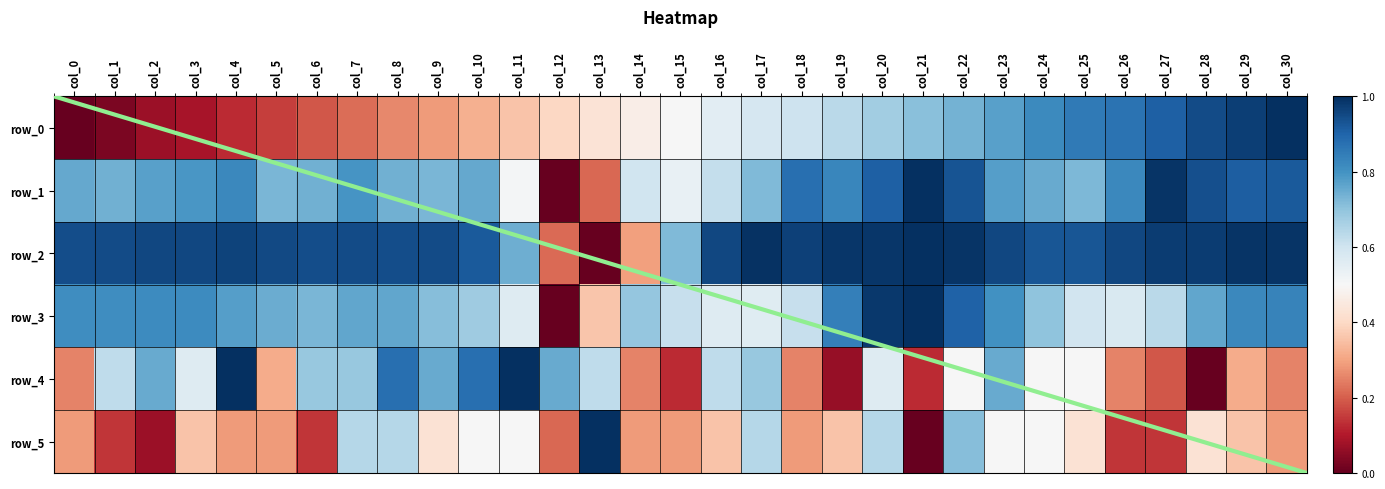

What is the sum of all row_0 values?

15.5